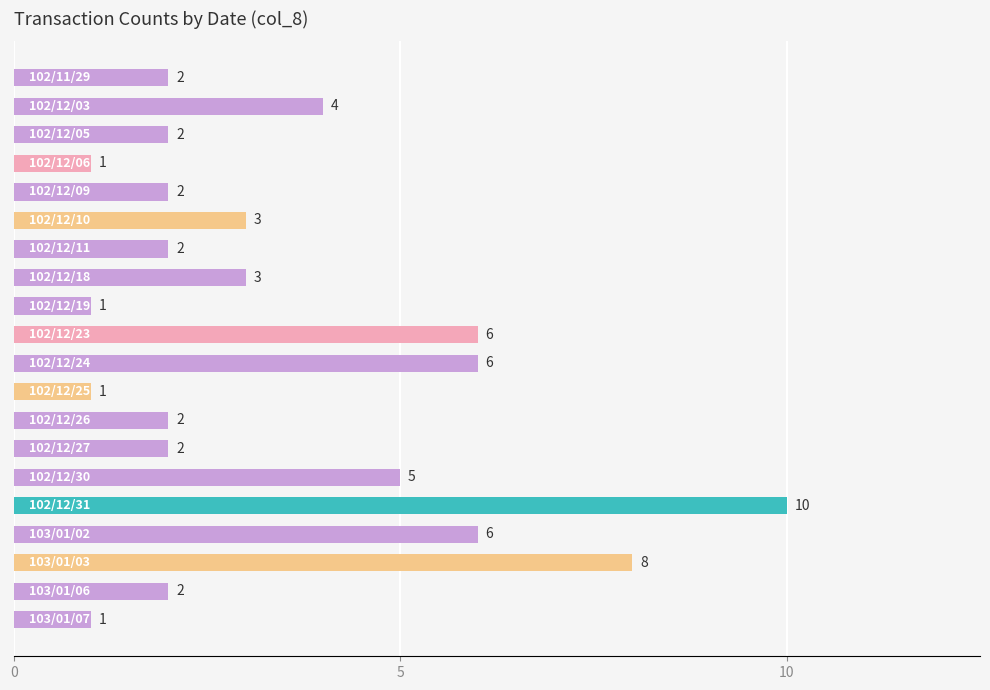

What is the value of the 10th bar from the top?

6